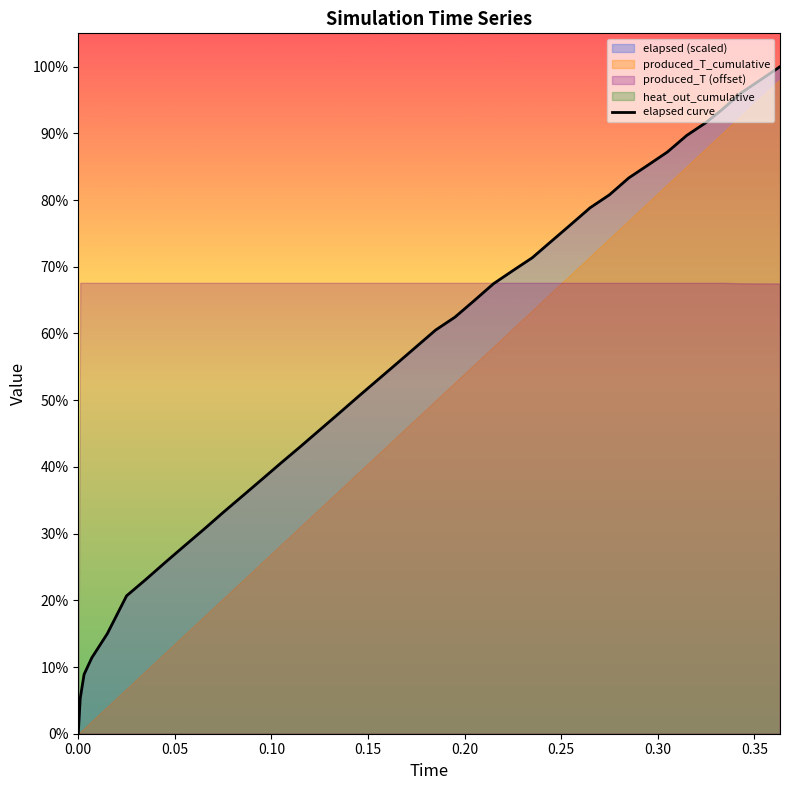

How many categories are shown in the chart?

40